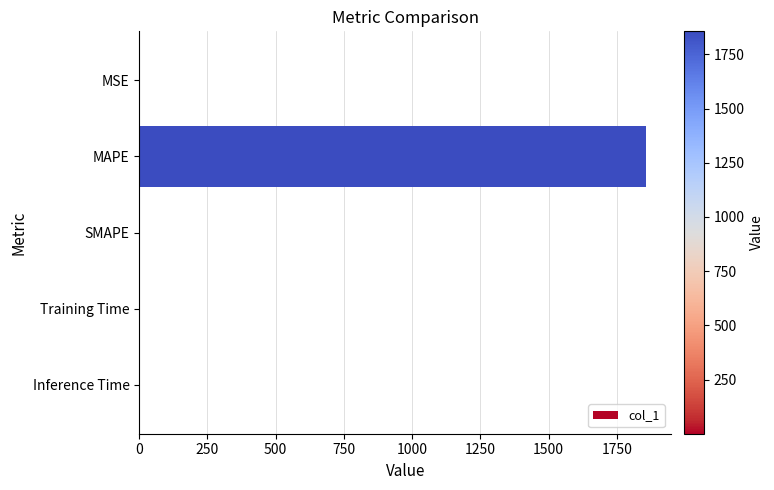

The value at Inference Time is 0.0. True or false?

True